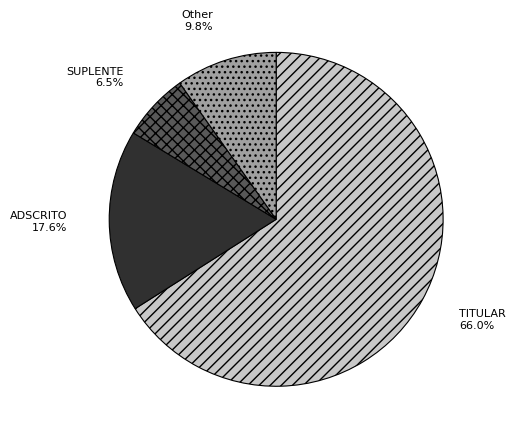

Is it true that TITULAR is 66% of the pie?

True